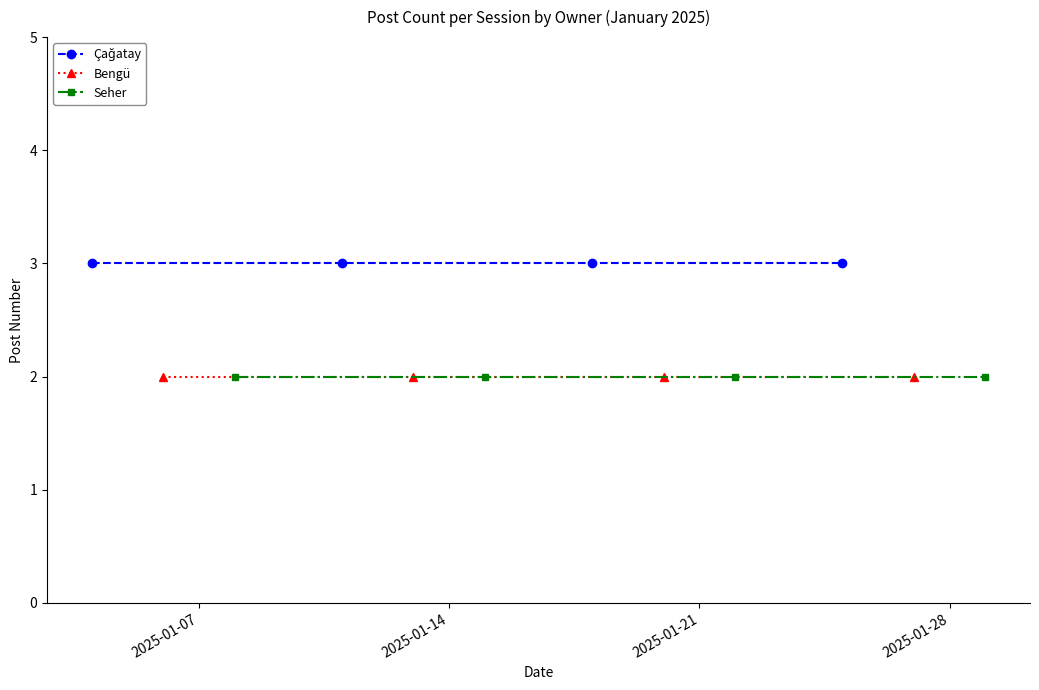

How many categories are shown in the chart?

4